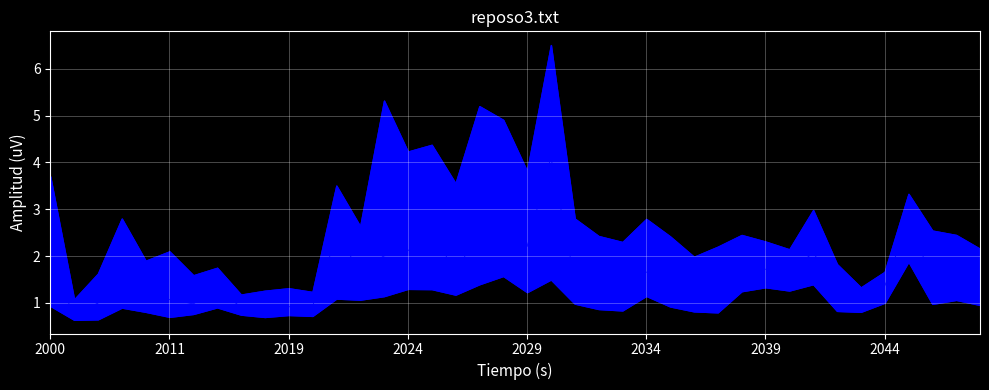

What is the label of the 31st point from the right?

9